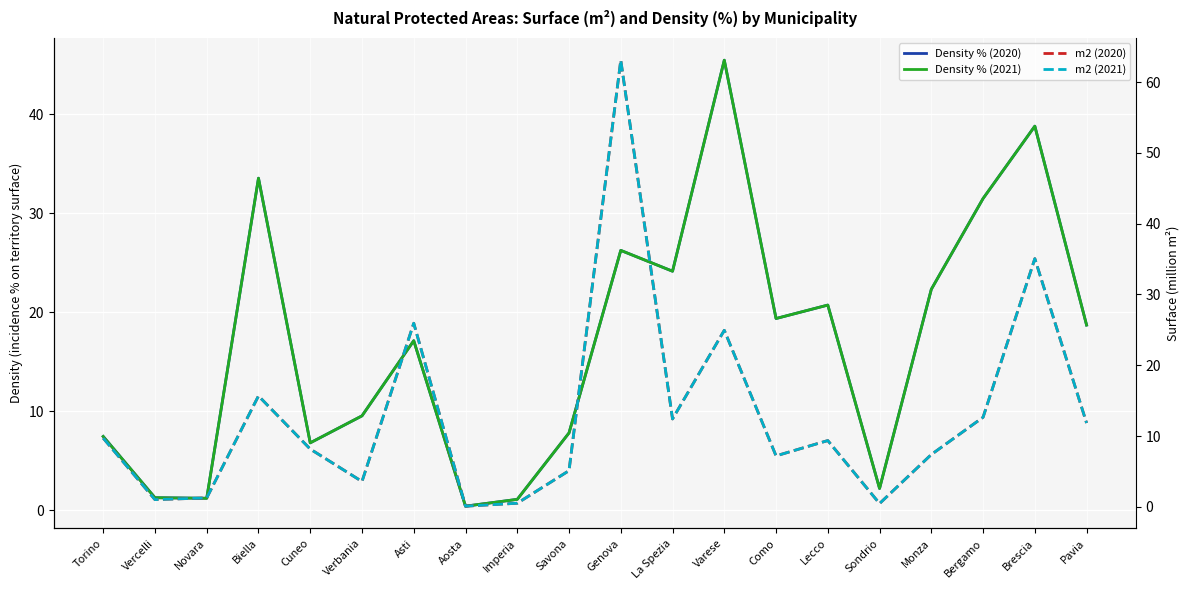

At how many categories does at least one series exceed 19?

10